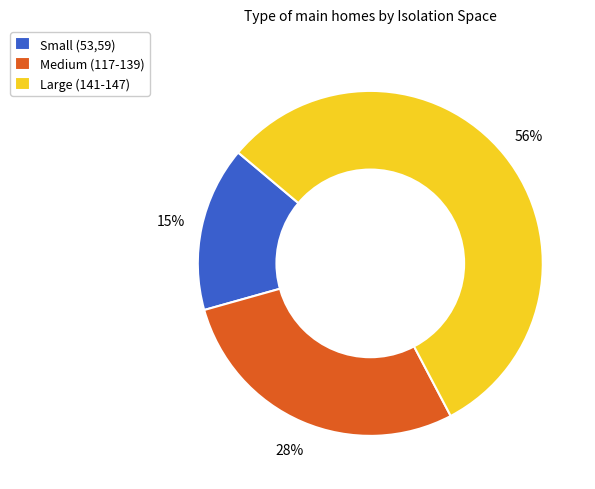

What is the ratio of the value at Small (53,59) to the value at Large (141-147)?

0.3